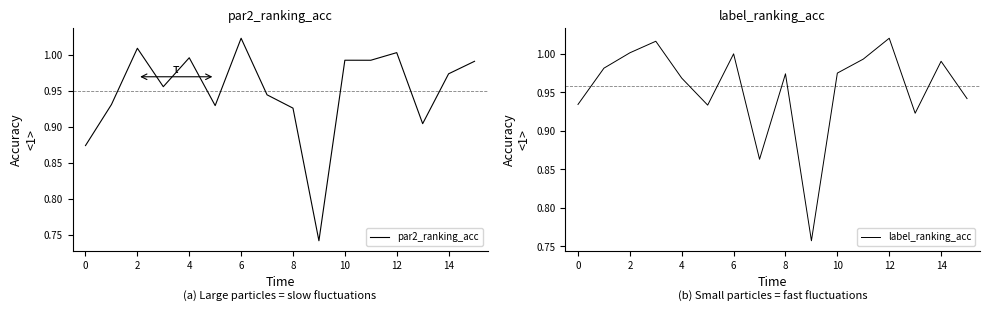

The par2_ranking_acc series shows 1.4 at 2. True or false?

False